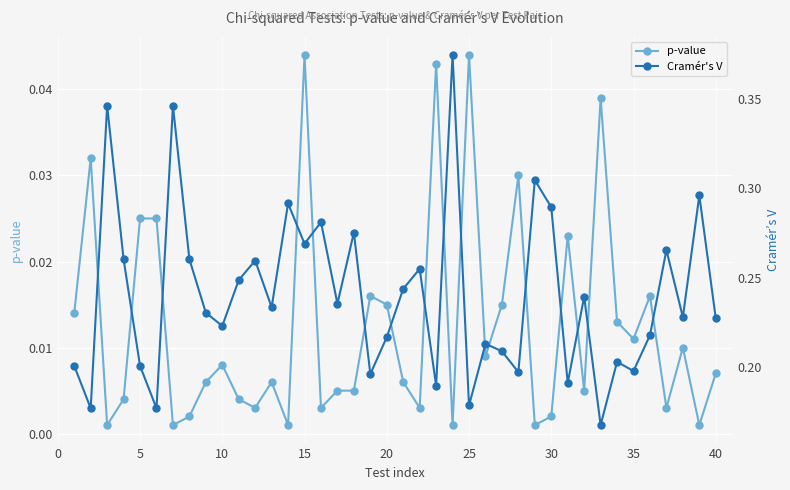

True or false: p-value has more than 1 interior local peaks.

True